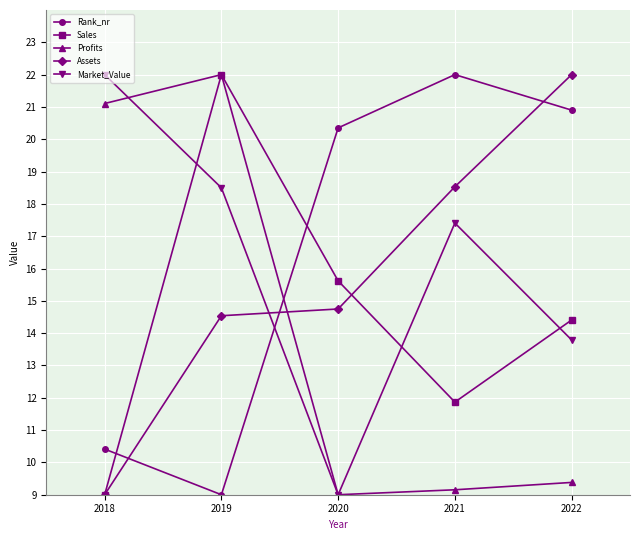

What value does the Assets series have at 2019?

14.5